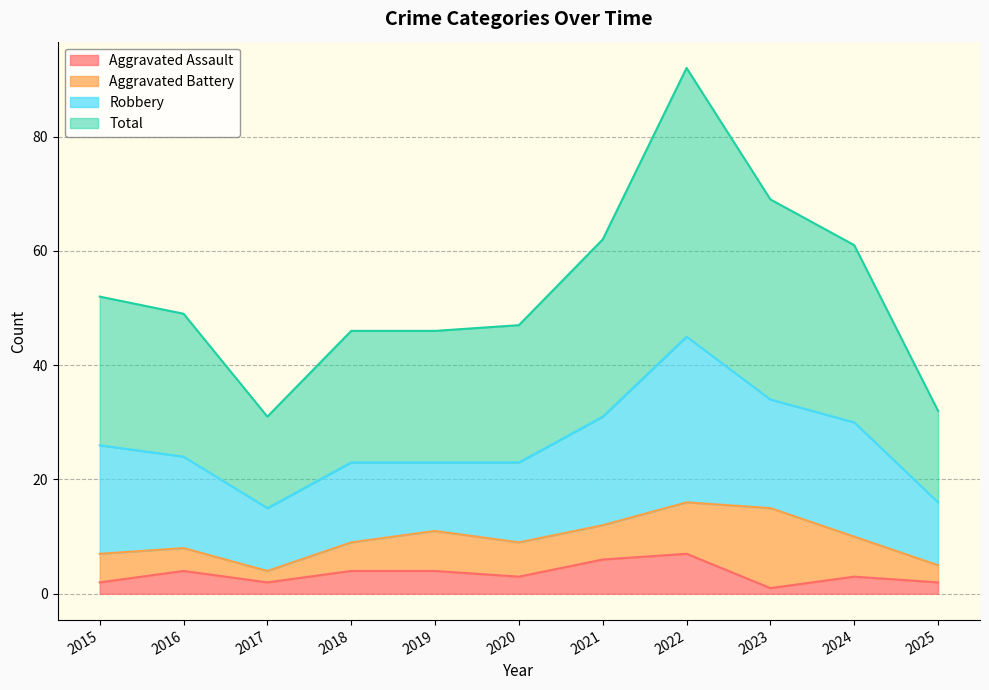

Where is the first local minimum for Total?

2017